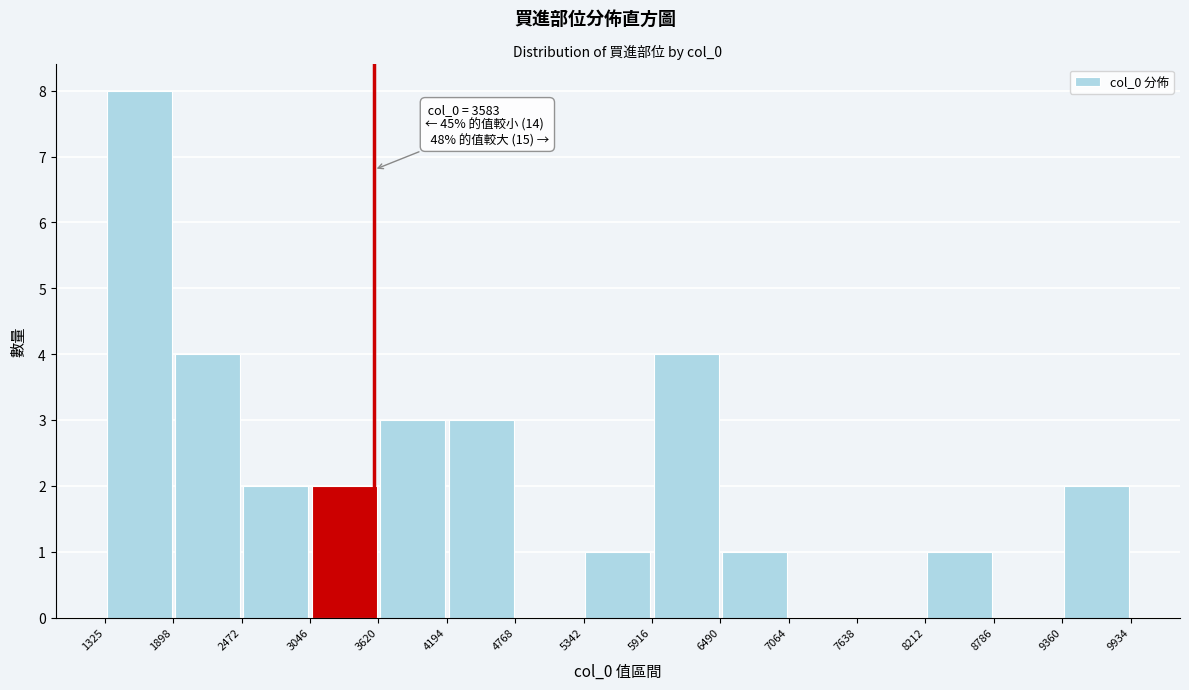

Over which range of the x-axis is the bar tallest?

1325 to 1898